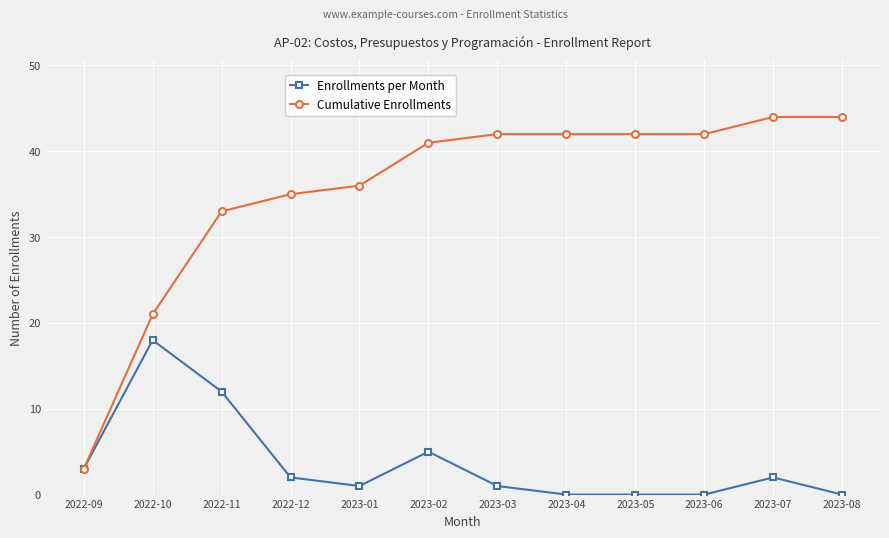

What is the difference between the highest and lowest values at 2023-07?

42